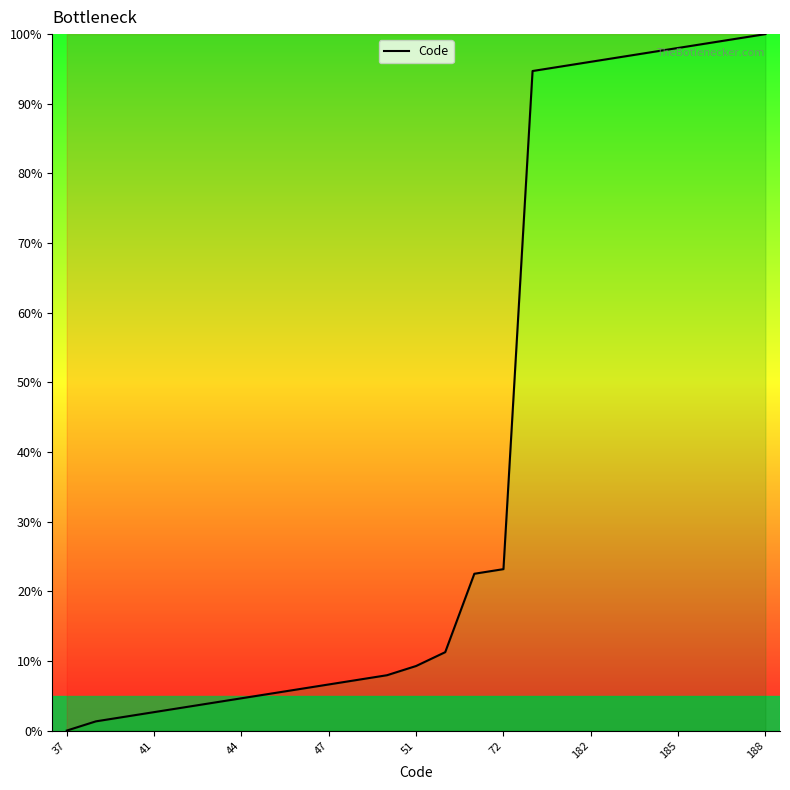

Does the chart have visible grid lines?

No